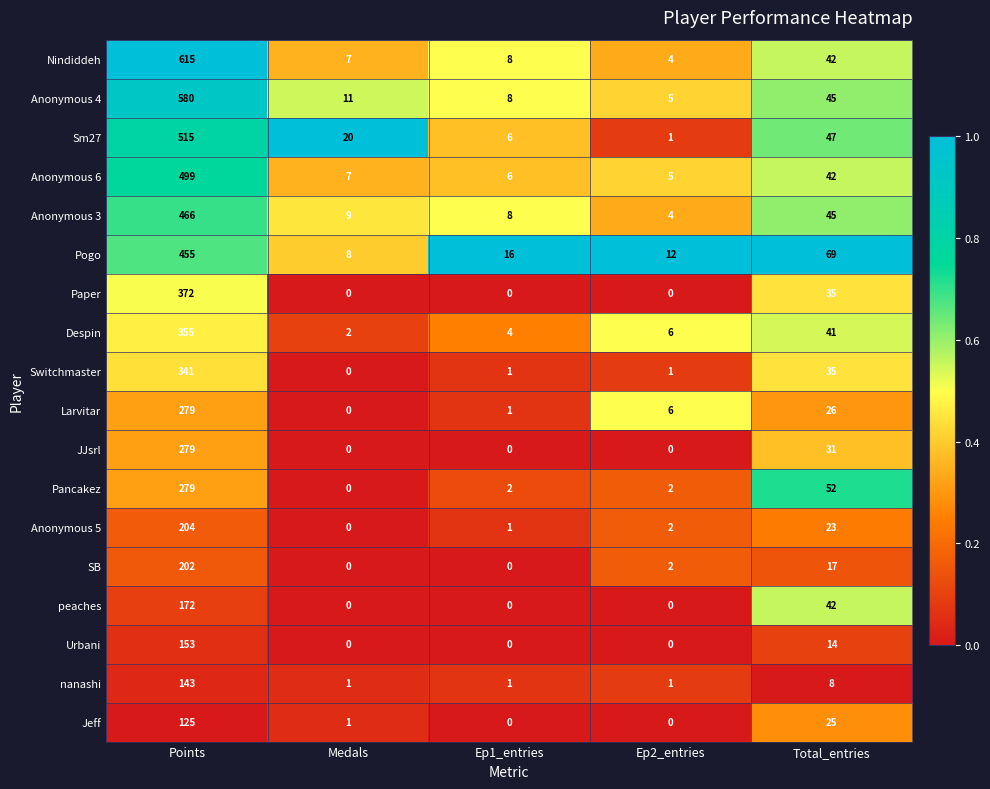

How many values in Urbani are above zero?

2